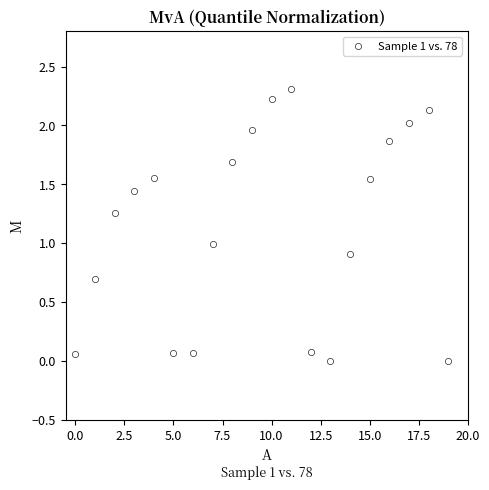

What is the range of Y values (max minus min)?

2.3